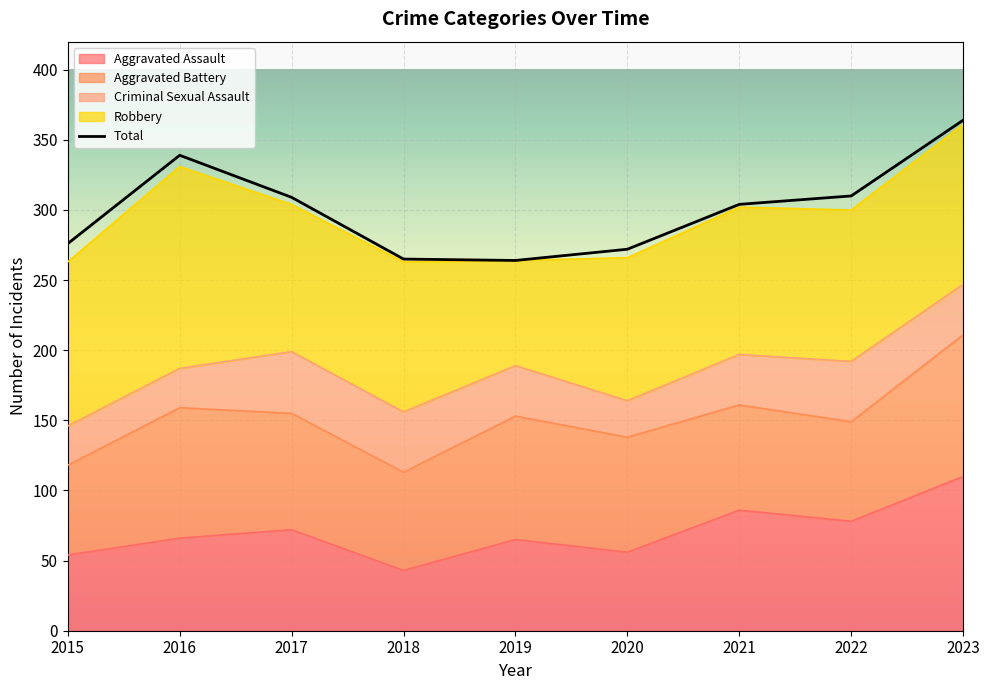

At which label does the data first exceed 304?

2016